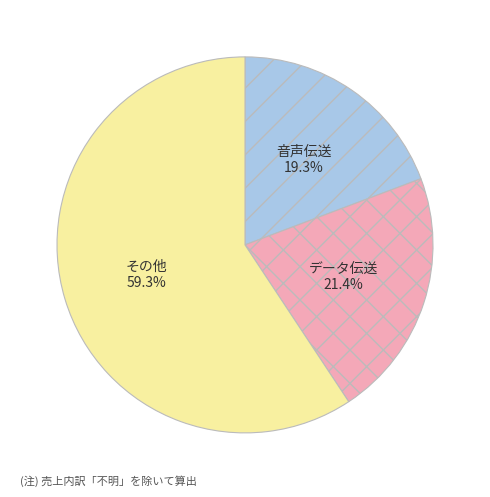

How many slices are in this pie chart?

3